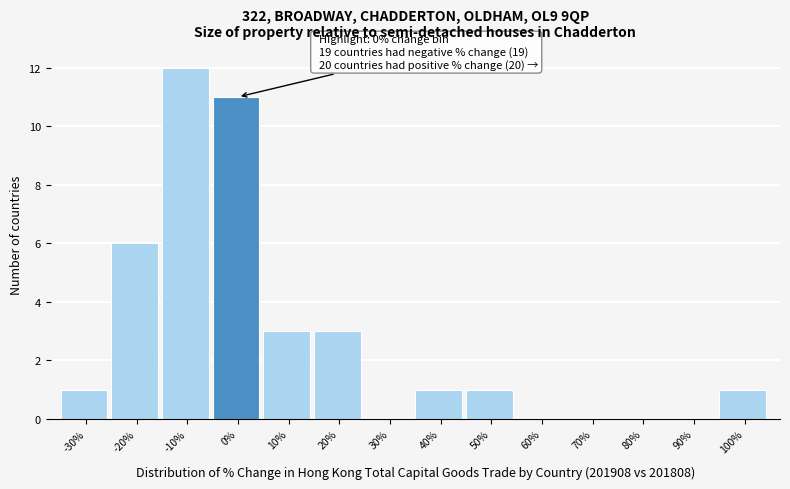

Reading right to left, list all the values displayed in this chart.

100%=1	90%=0	80%=0	70%=0	60%=0	50%=1	40%=1	30%=0	20%=3	10%=3	0%=11	-10%=12	-20%=6	-30%=1